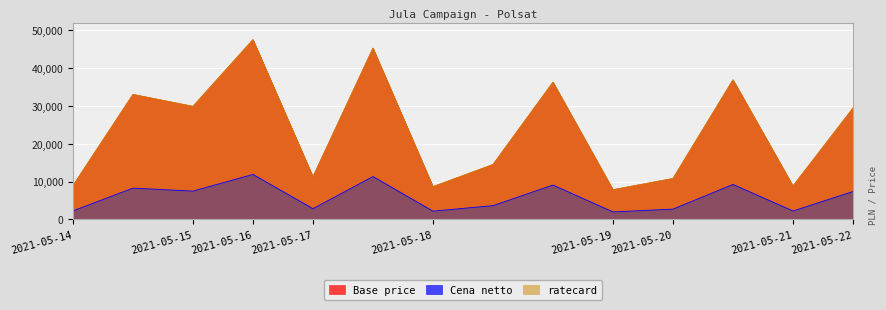

At 2021-05-21, list the series in order from largest to smallest.

Base price, ratecard, Cena netto